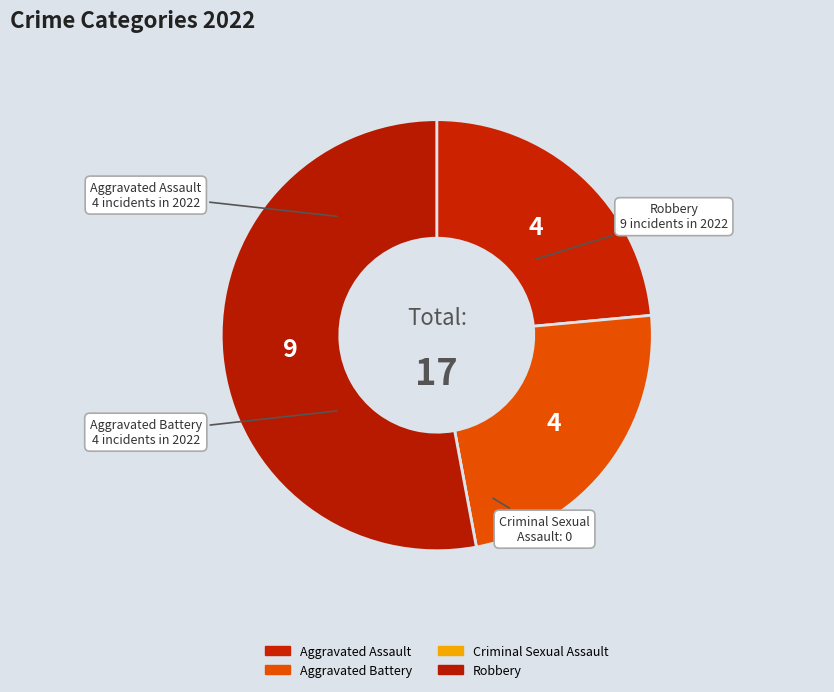

What is the change in value from Criminal Sexual Assault to Robbery?

+9